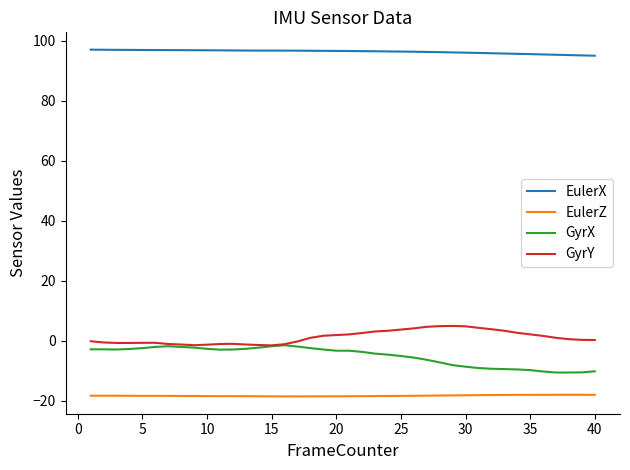

Which series has the largest total across all categories?

EulerX